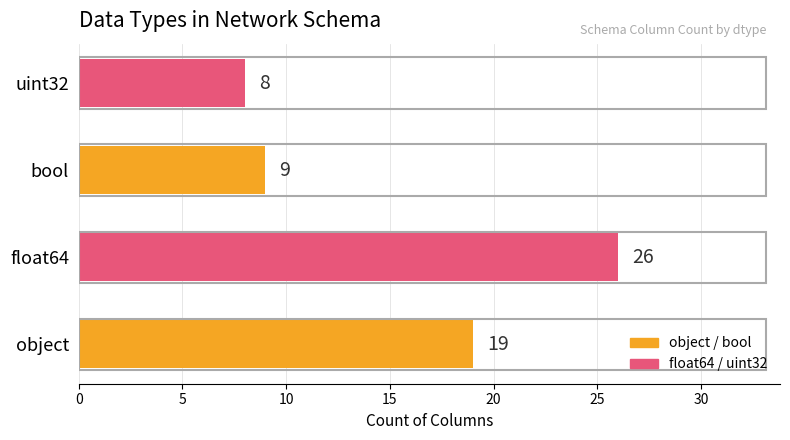

Between float64 and uint32, which is larger?

float64